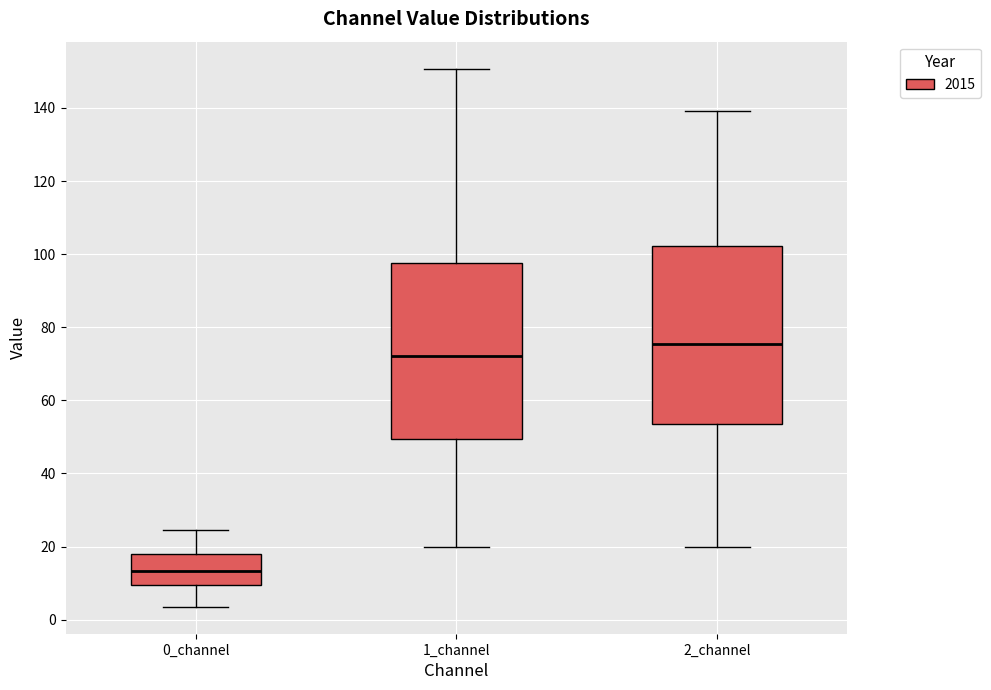

Reading left to right, read every box against the y-axis: the position of its median line, the range the box covers, and the ends of its whiskers. The values are not printed on the chart, so give them approximately, as read against the axis.

0_channel: median 14, box 10 to 18, whiskers 4 to 24
1_channel: median 72, box 50 to 98, whiskers 20 to 150
2_channel: median 76, box 54 to 102, whiskers 20 to 140